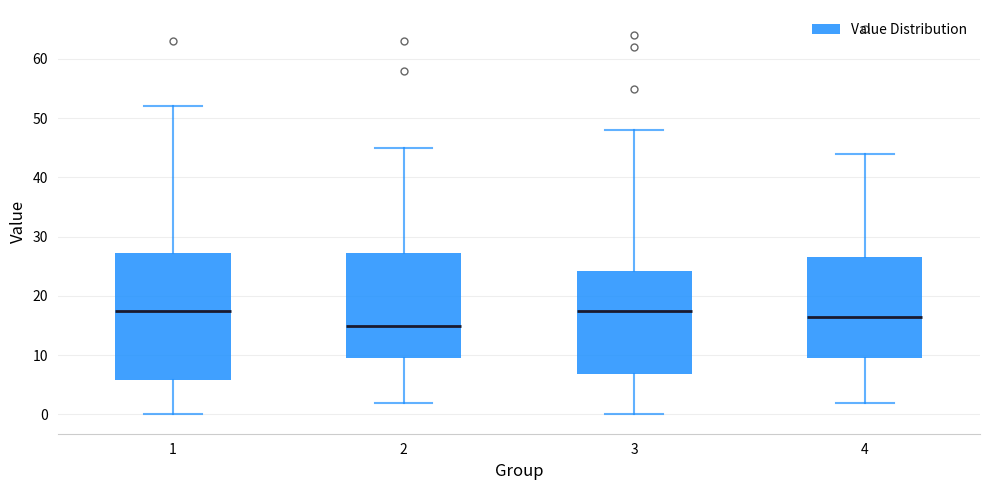

Which box is the tallest, from its lower edge to its upper edge?

1